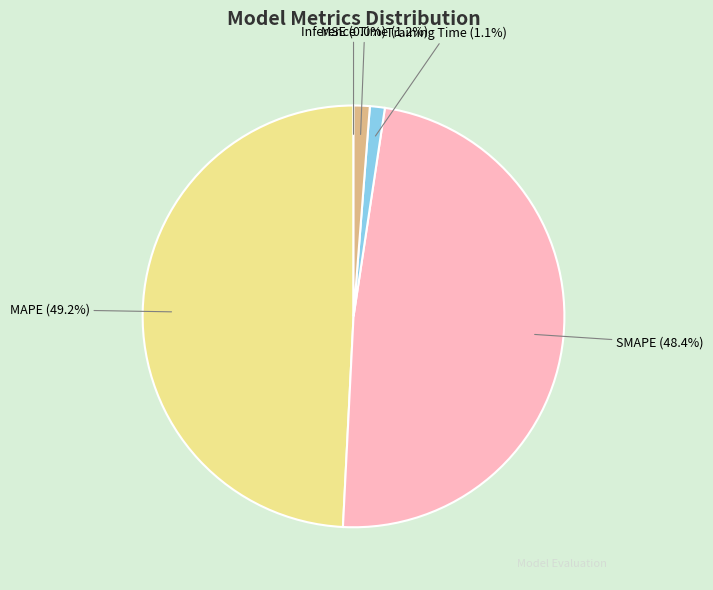

Is there a majority slice in this chart?

No